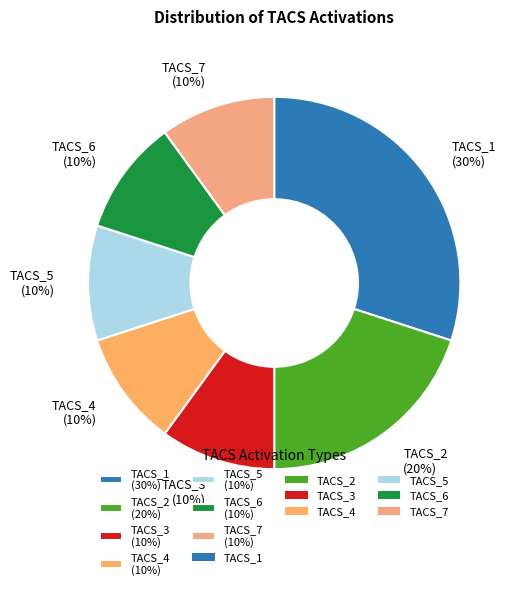

To the nearest percent, what is the difference between the TACS_4 (10%) and TACS_1 (30%) slice percentages?

20%